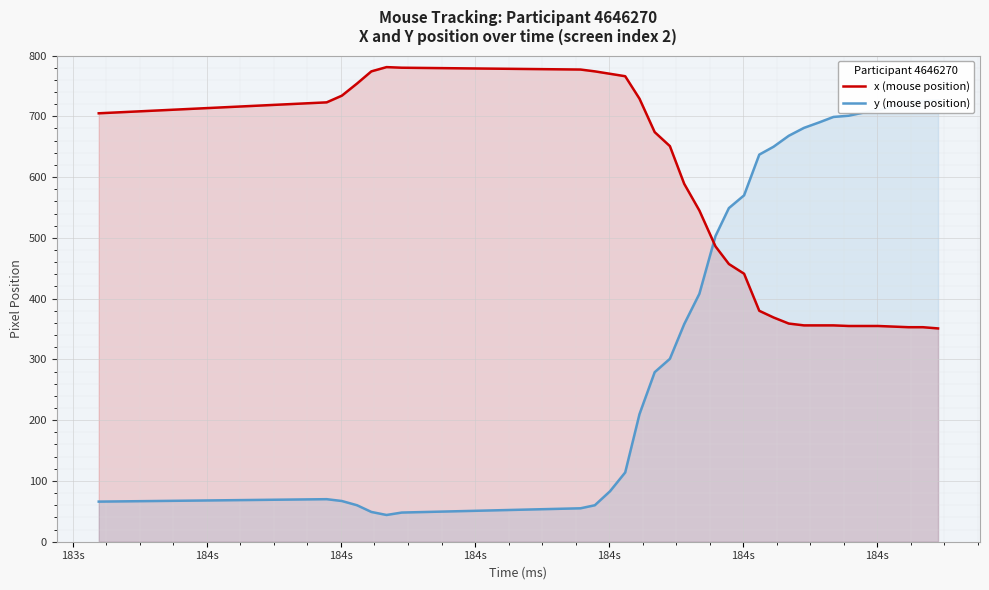

What is the lowest value of the x (mouse position) series?

351